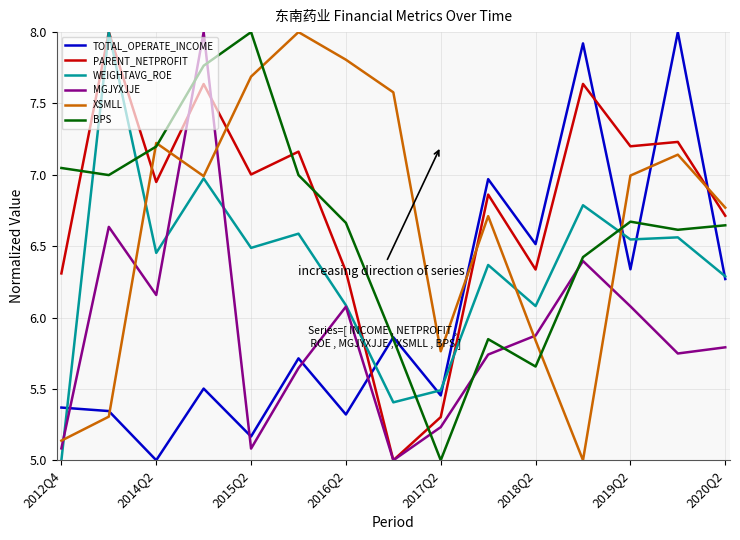

After their last crossing, which series has the higher values: TOTAL_OPERATE_INCOME or PARENT_NETPROFIT?

PARENT_NETPROFIT